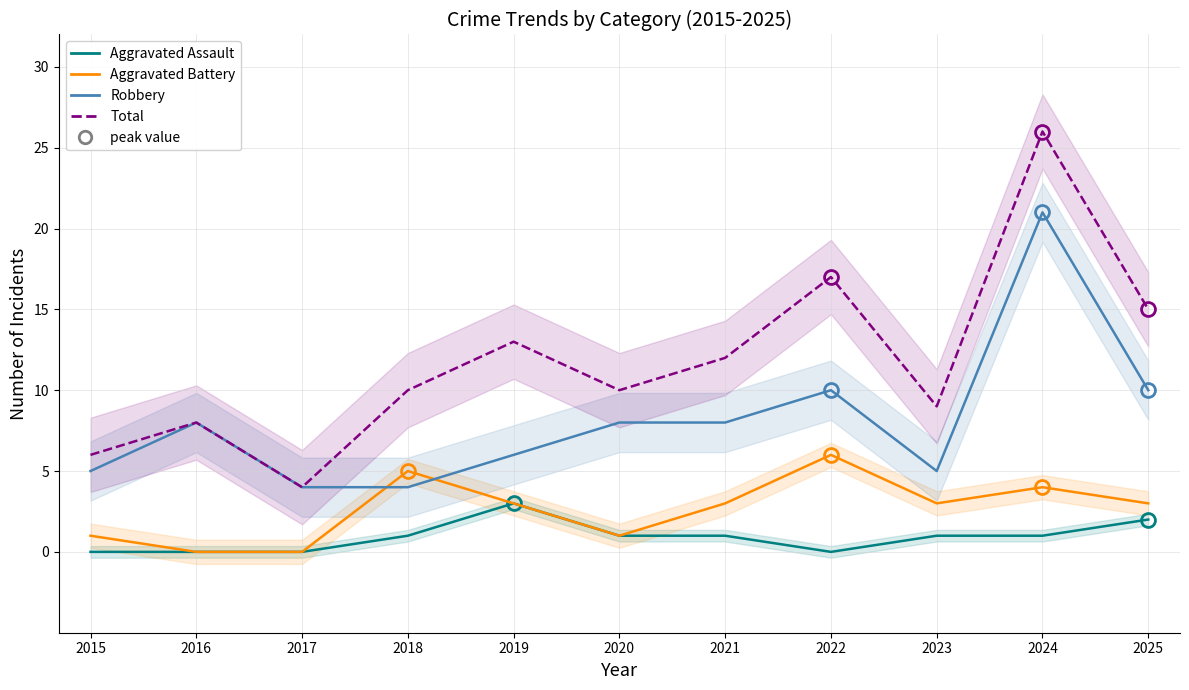

Rank the series by their maximum value, from highest to lowest.

Total, Robbery, Aggravated Battery, Aggravated Assault